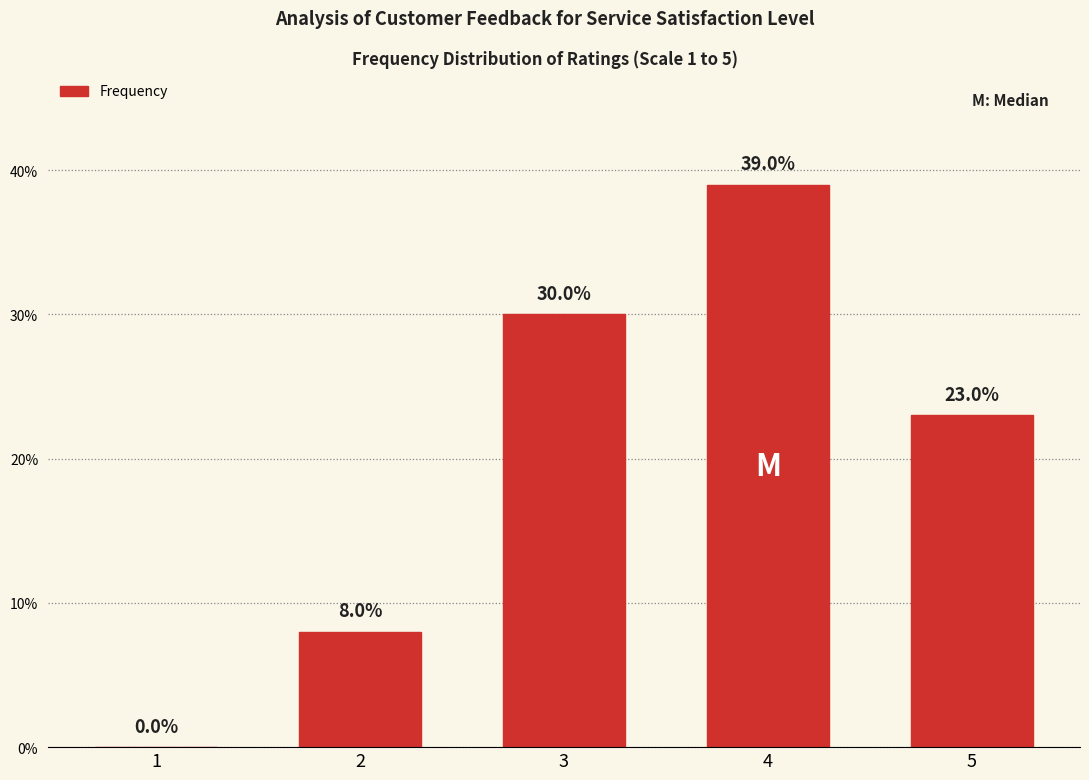

Reading left to right, extract all data points from this chart.

1=0	2=8	3=30	4=39	5=23